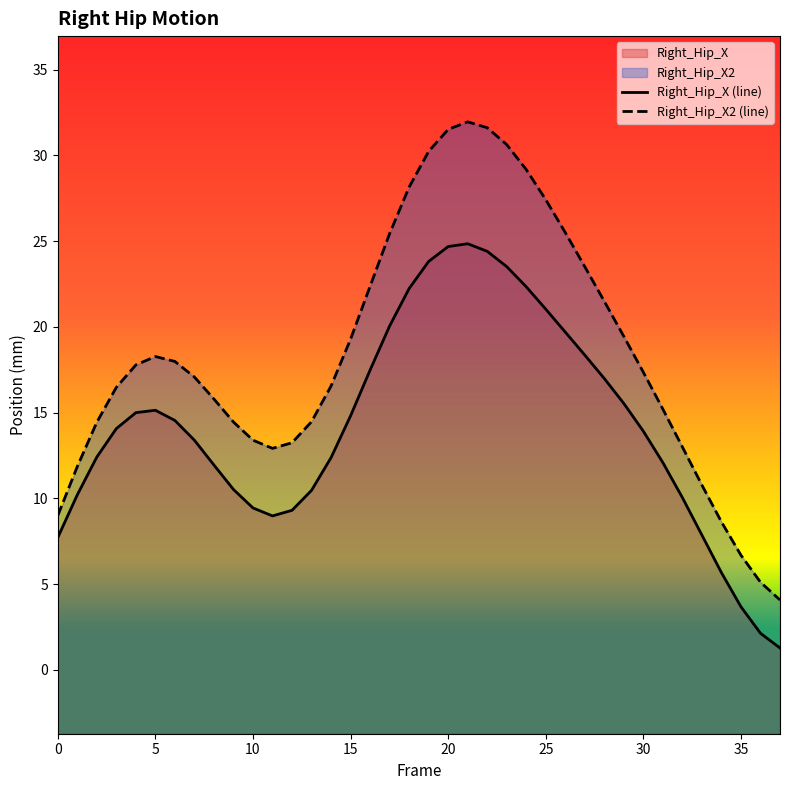

Which category has the lowest value in the Right_Hip_X2 series?

37